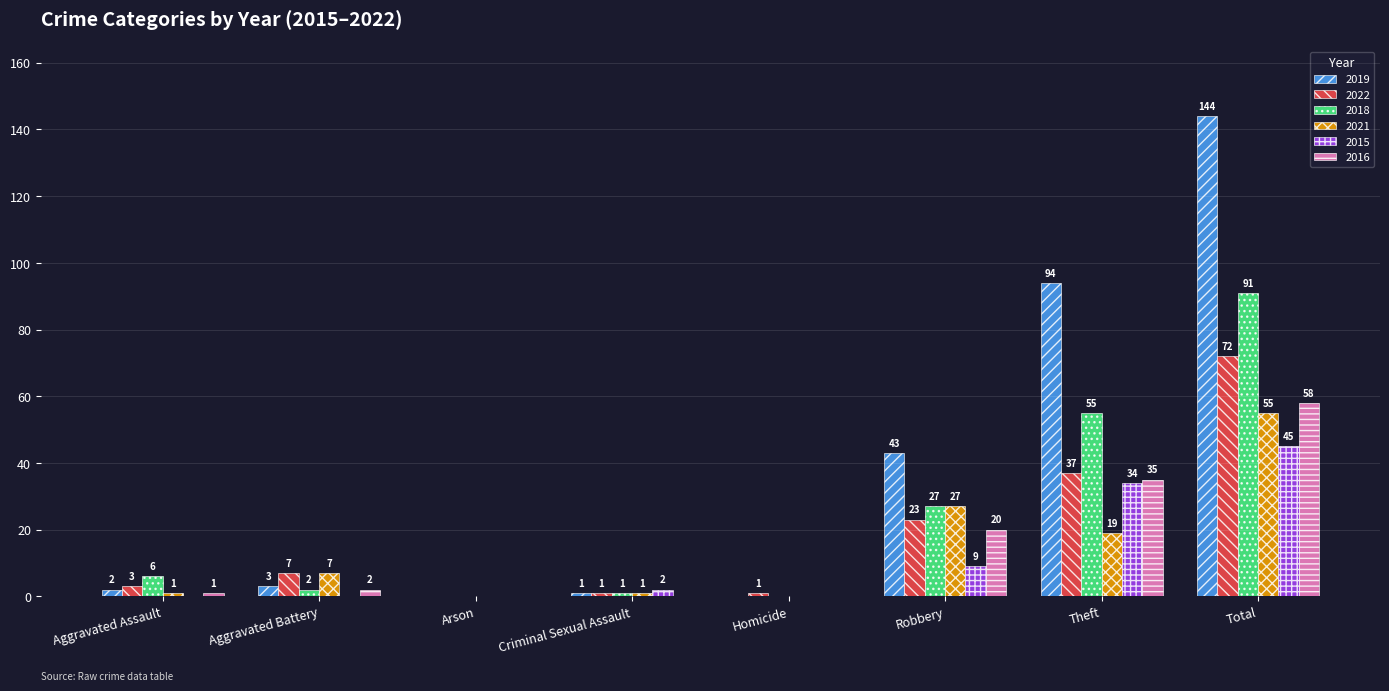

Reading right to left, extract all data points from this chart.

2019: 144	94	43	0	1	0	3	2
2022: 72	37	23	1	1	0	7	3
2018: 91	55	27	0	1	0	2	6
2021: 55	19	27	0	1	0	7	1
2015: 45	34	9	0	2	0	0	0
2016: 58	35	20	0	0	0	2	1